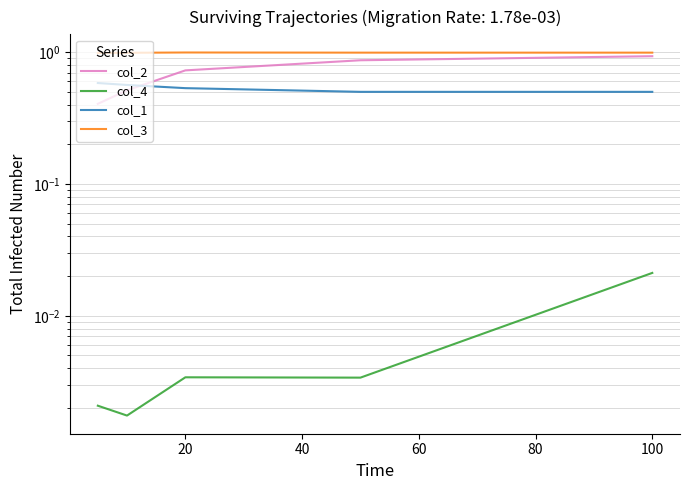

Which series changed the most between 20 and 80?

col_2